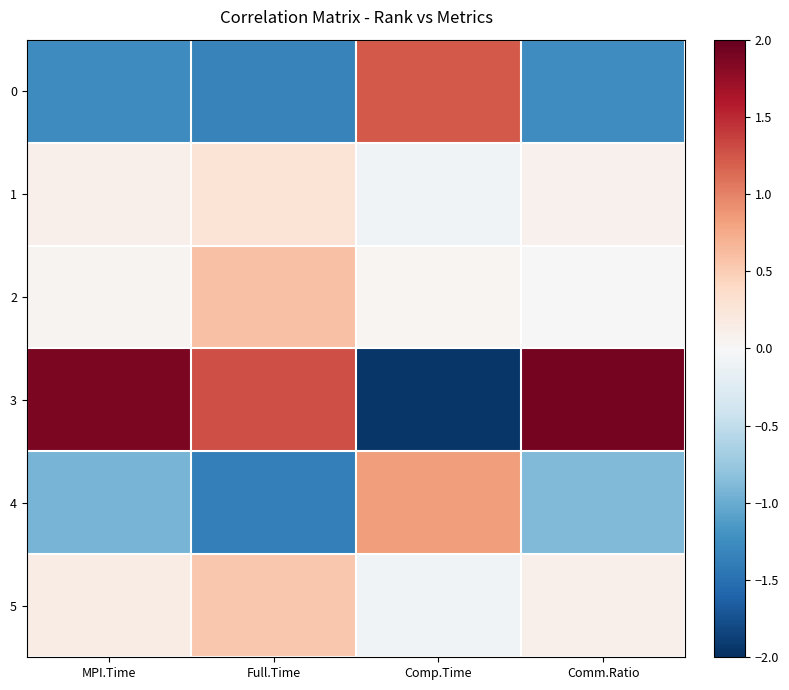

What is the spread (max minus min) of values at Full.Time?

2.7